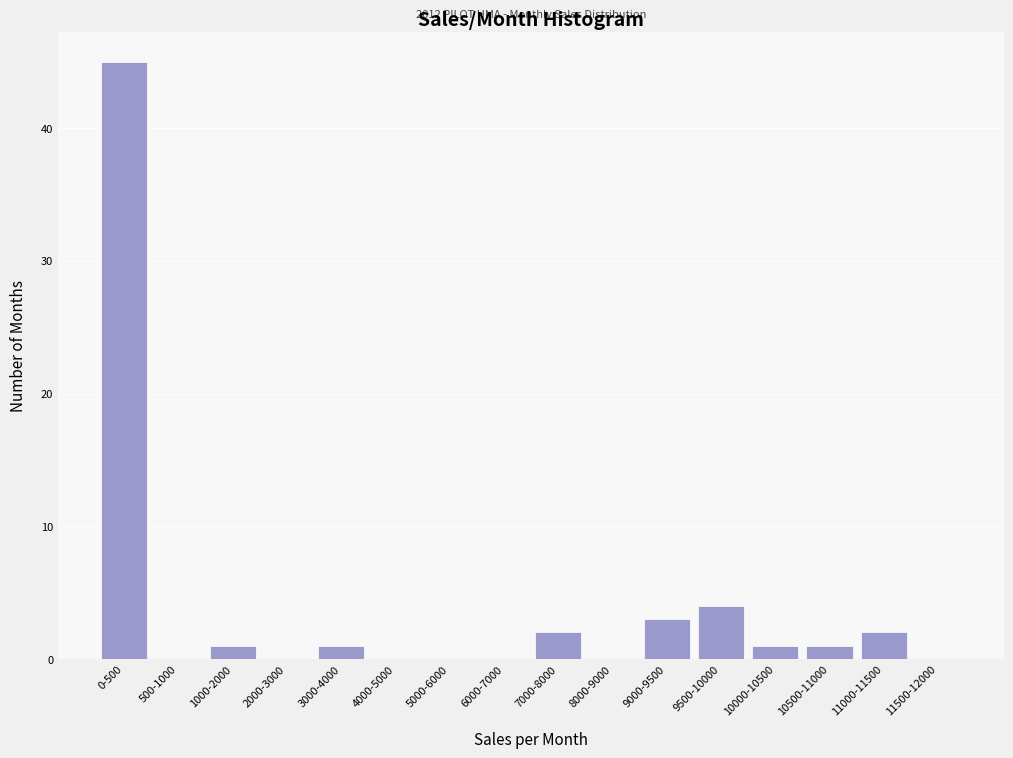

Reading left to right, transcribe all the data shown in this chart.

0-500=45	500-1000=0	1000-2000=1	2000-3000=0	3000-4000=1	4000-5000=0	5000-6000=0	6000-7000=0	7000-8000=2	8000-9000=0	9000-9500=3	9500-10000=4	10000-10500=1	10500-11000=1	11000-11500=2	11500-12000=0